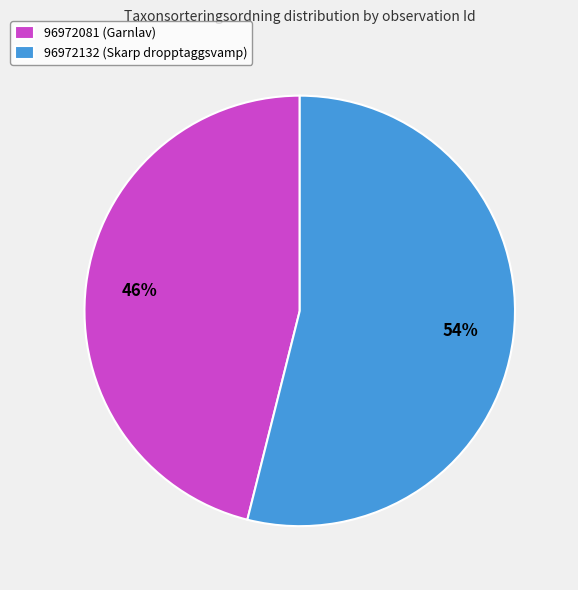

Which has a higher value, 96972081 (Garnlav) or 96972132 (Skarp dropptaggsvamp)?

96972132 (Skarp dropptaggsvamp)